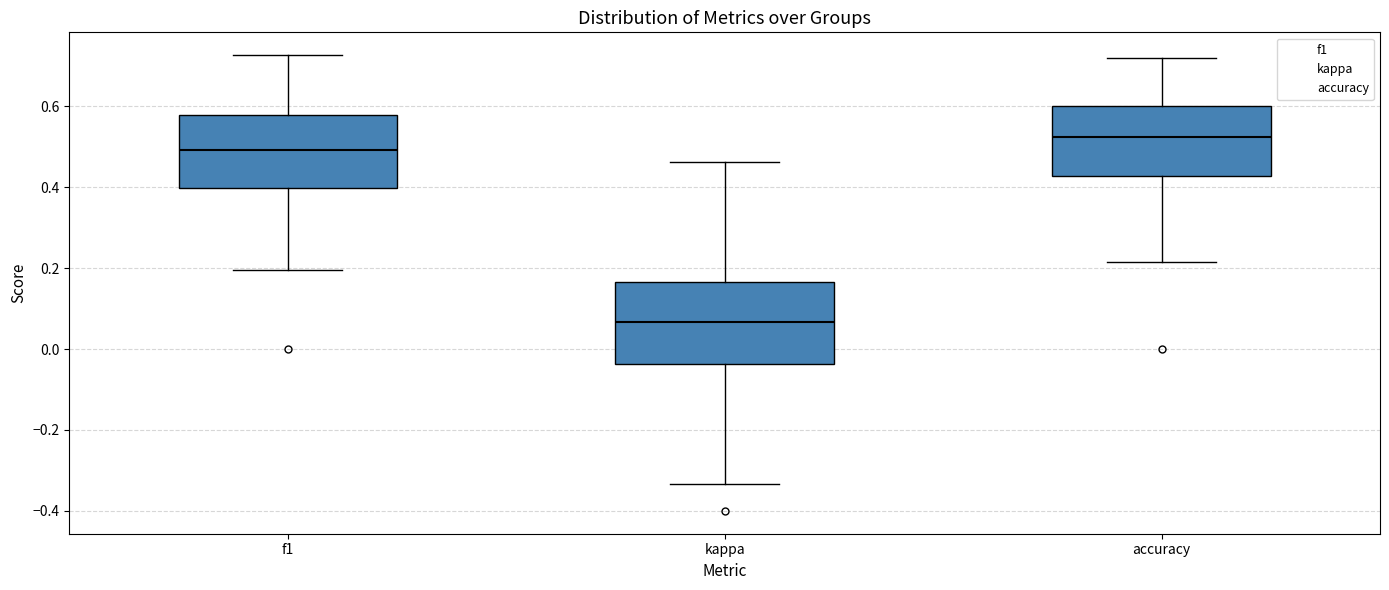

Where does the lower whisker of the box for accuracy end on the y-axis? The values are not printed on the chart, so give them approximately, as read against the axis.

0.22